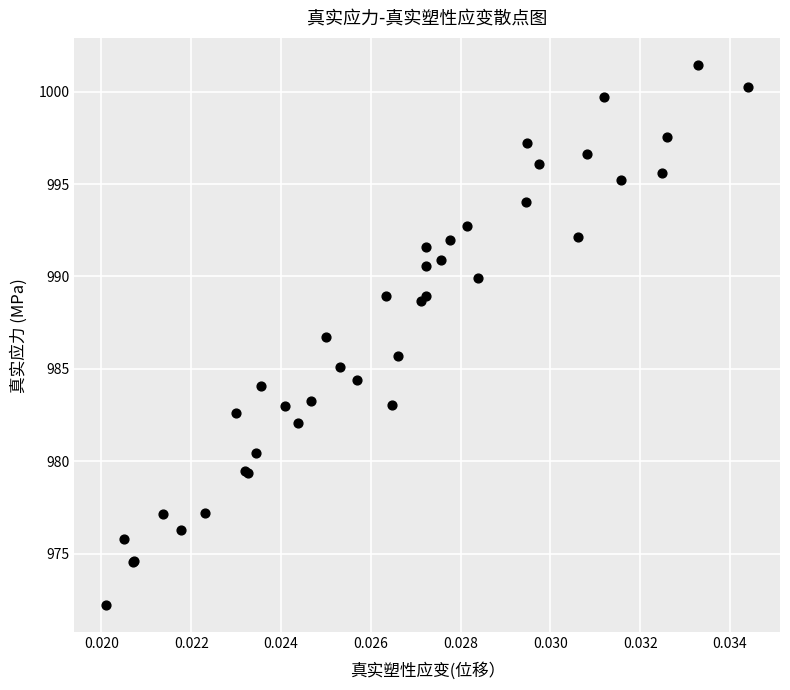

What Y value in the scatter plot is closest to 986?

985.7